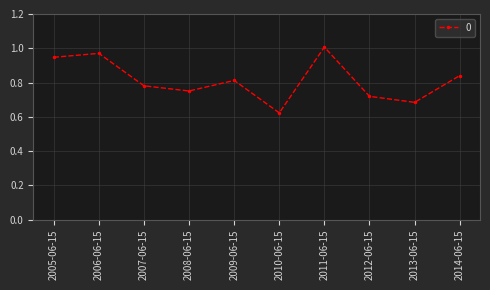

What is the difference between the maximum and minimum values?

0.4